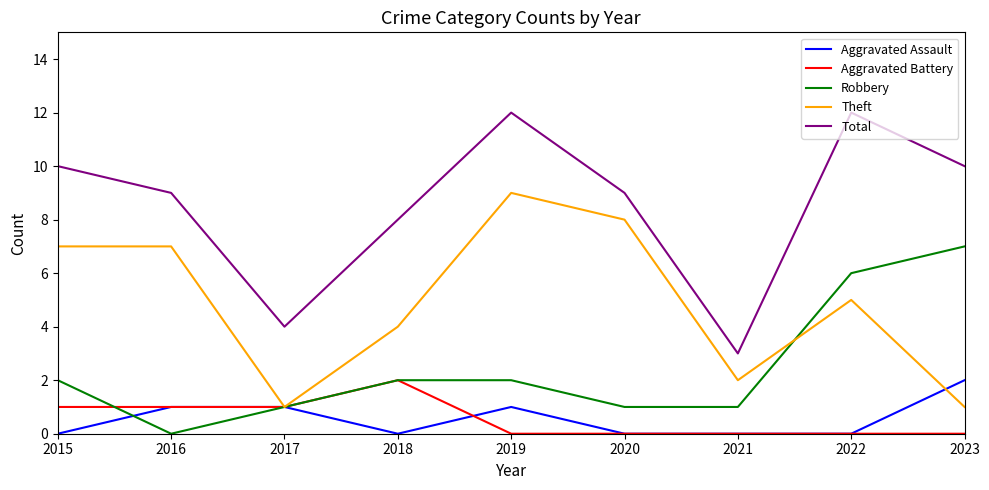

Rank the series at 2019 from lowest to highest value.

Aggravated Battery, Aggravated Assault, Robbery, Theft, Total